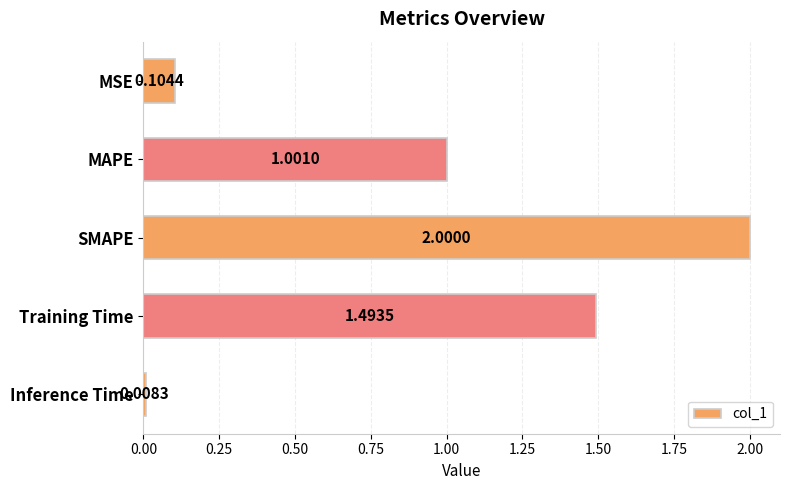

Which has a higher value, Training Time or SMAPE?

SMAPE